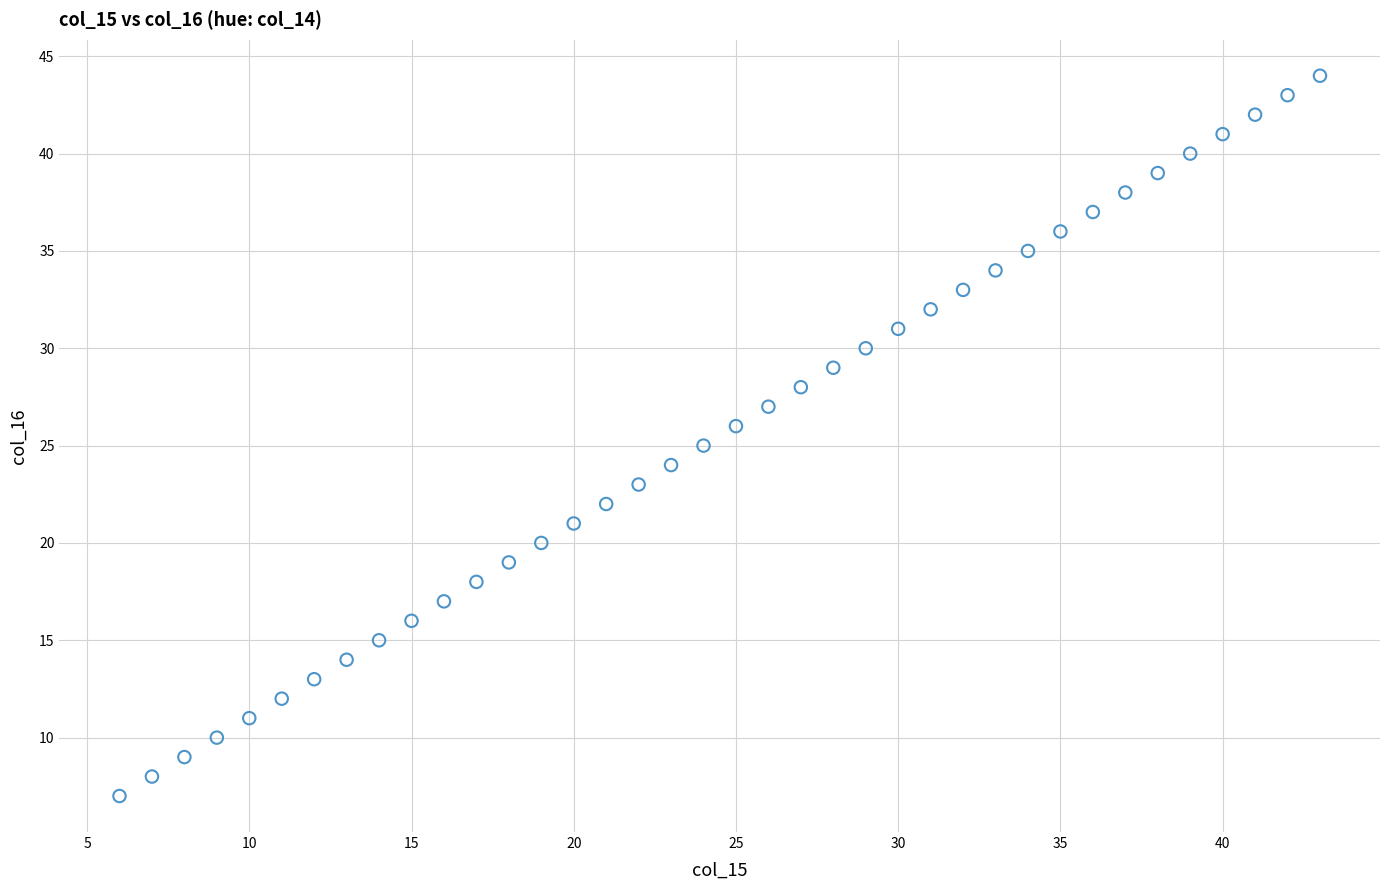

What is the range of X values (max minus min)?

37